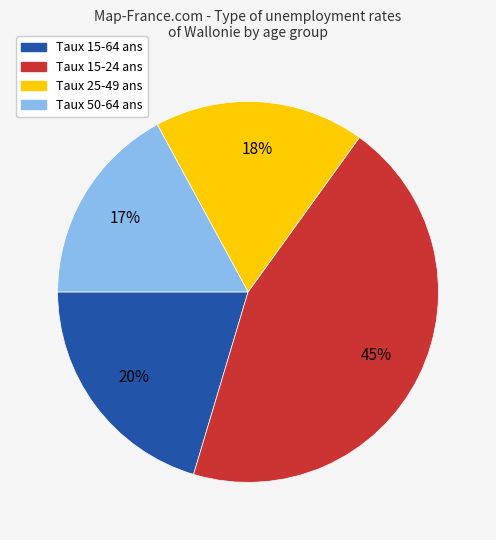

To the nearest percent, what percentage of the pie is Taux 25-49 ans?

18%